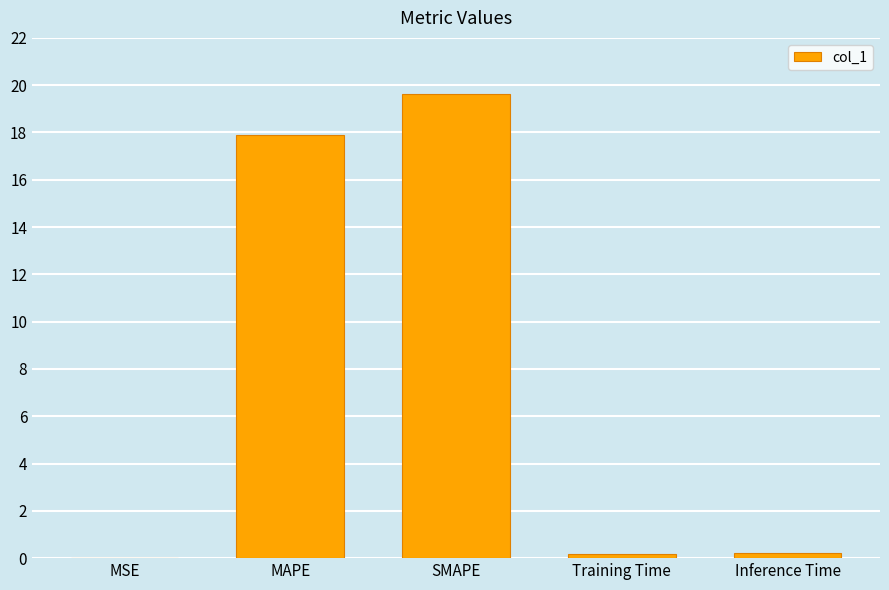

The value at MAPE is 31.1. True or false?

False